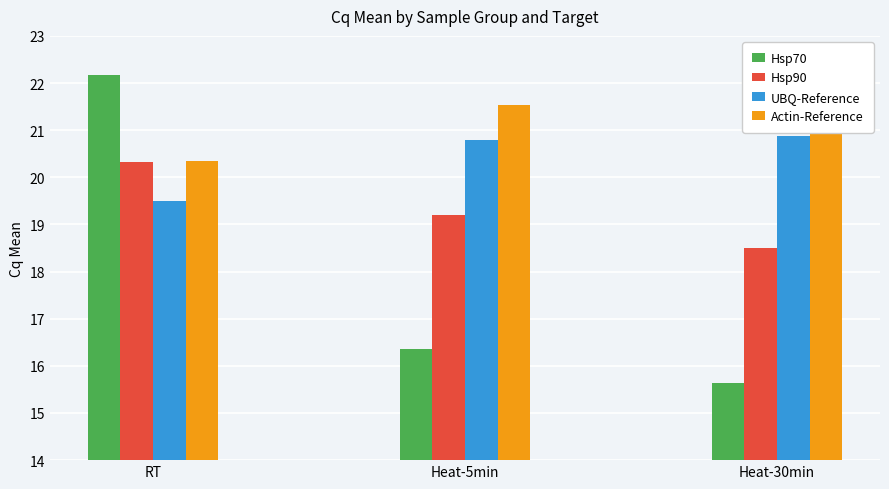

Are the bars grouped side by side (vs. stacked)?

Yes